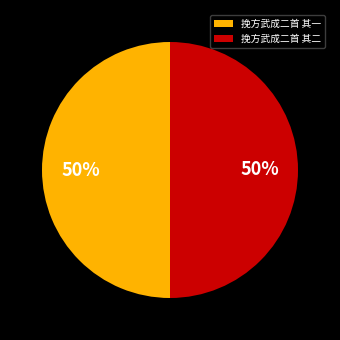

How many slices are in this pie chart?

2